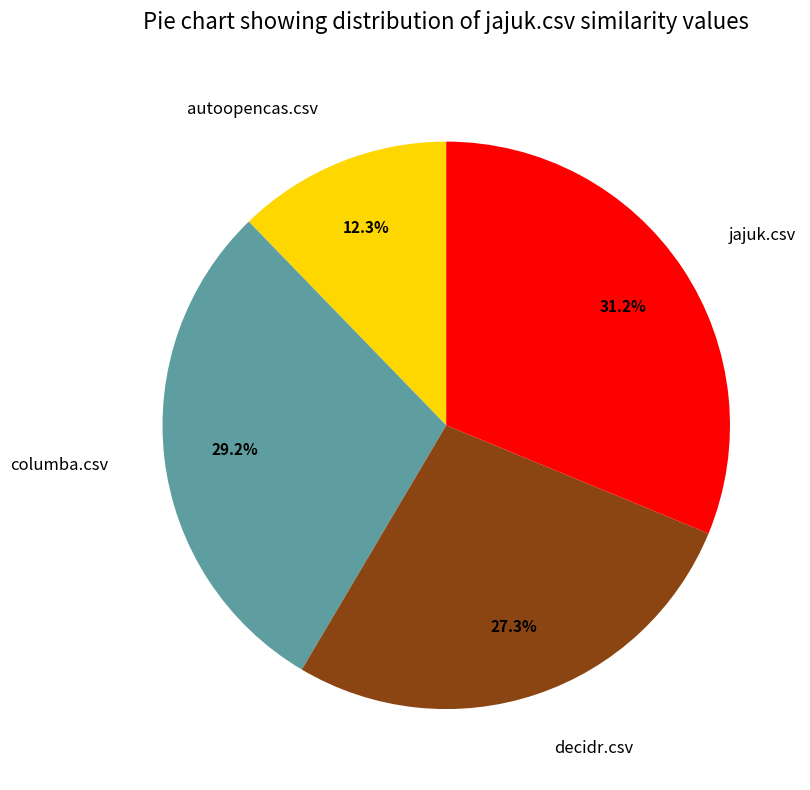

Which has a higher value, columba.csv or autoopencas.csv?

columba.csv